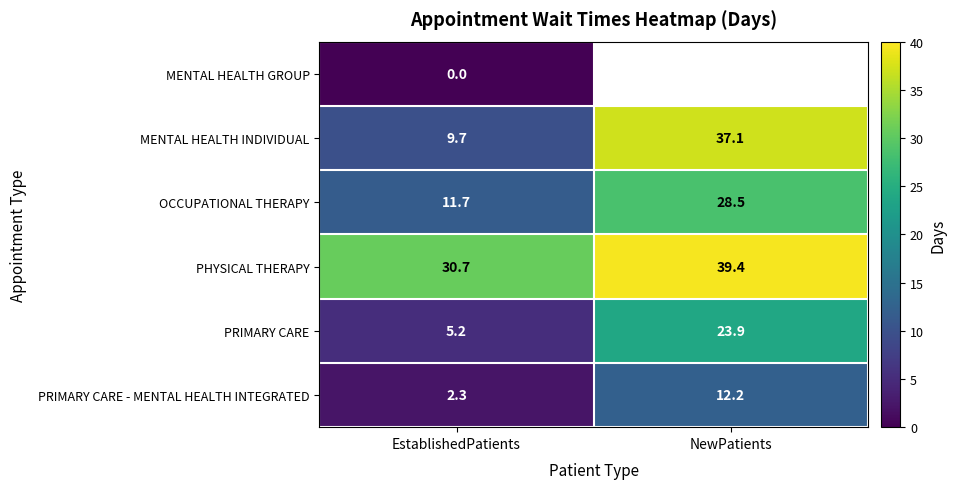

Where does the OCCUPATIONAL THERAPY series first go above 28?

NewPatients